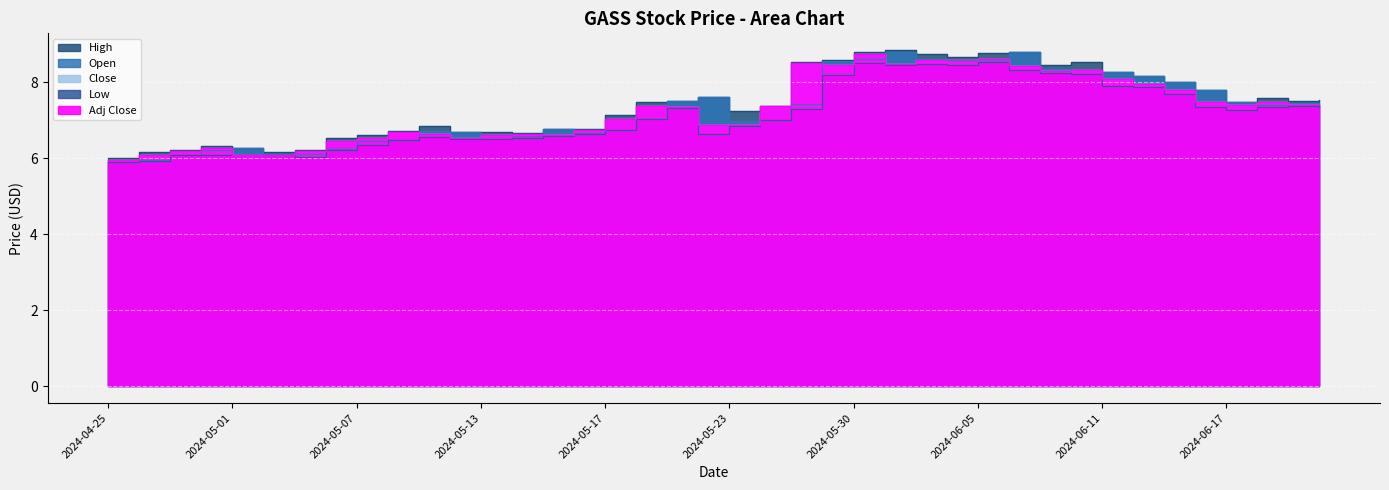

What is the difference between the highest and lowest values at 2024-05-09?

0.3